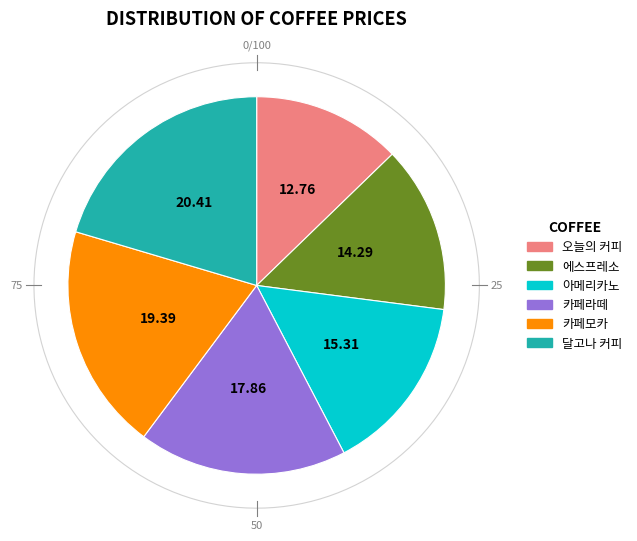

To the nearest percent, what percentage of the pie is 에스프레소?

14%